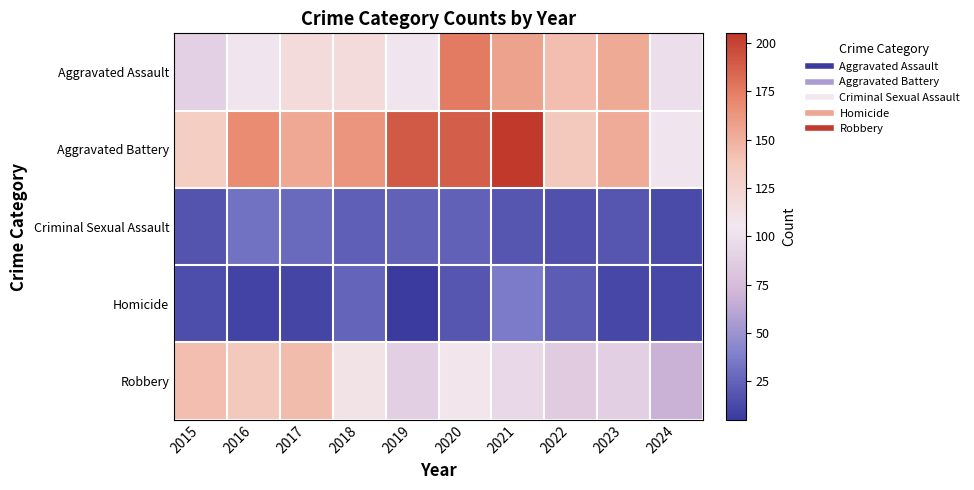

Which series has the widest spread of values?

Aggravated Battery